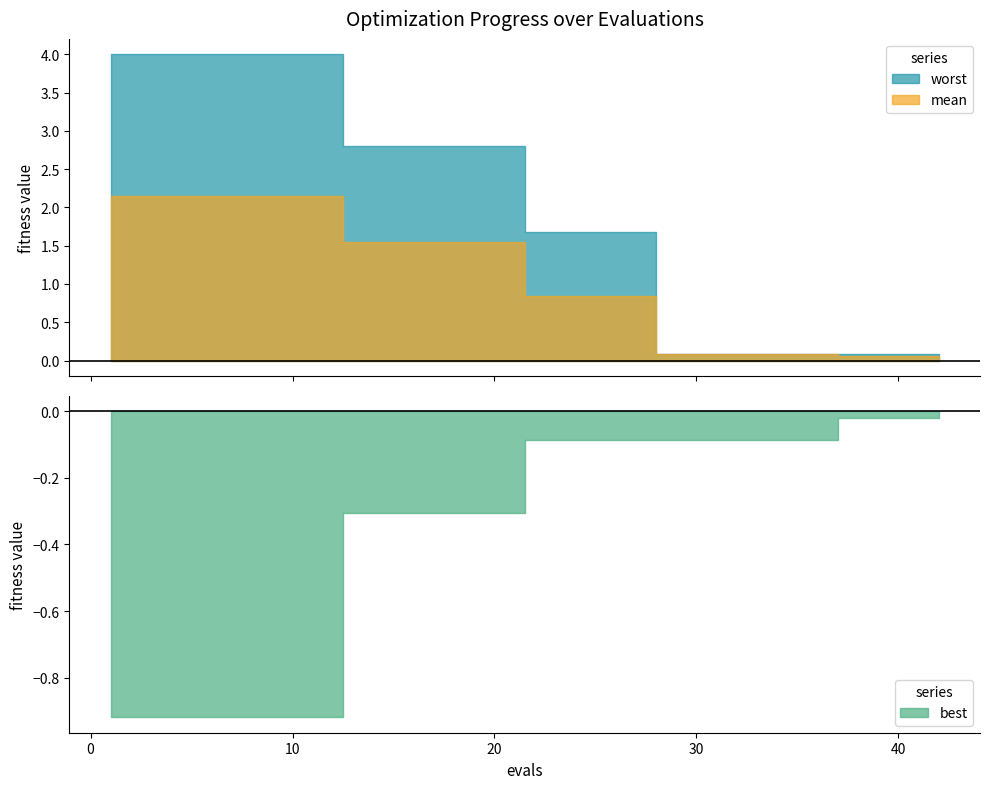

What is the highest value of the worst series?

4.0